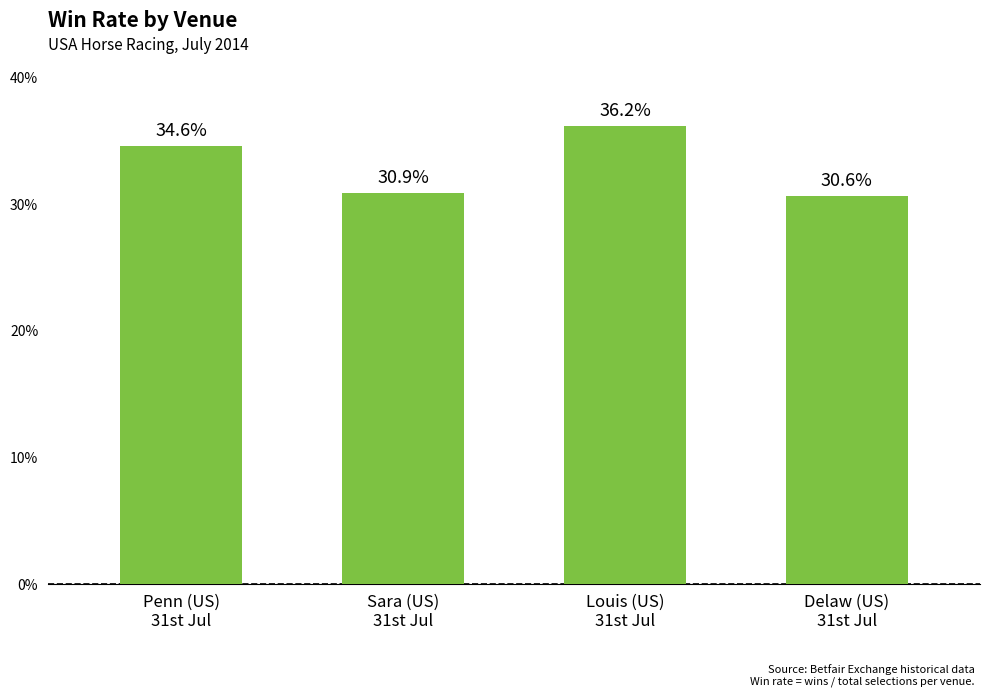

Rank the categories by value from lowest to highest.

Delaw (US)
31st Jul, Sara (US)
31st Jul, Penn (US)
31st Jul, Louis (US)
31st Jul